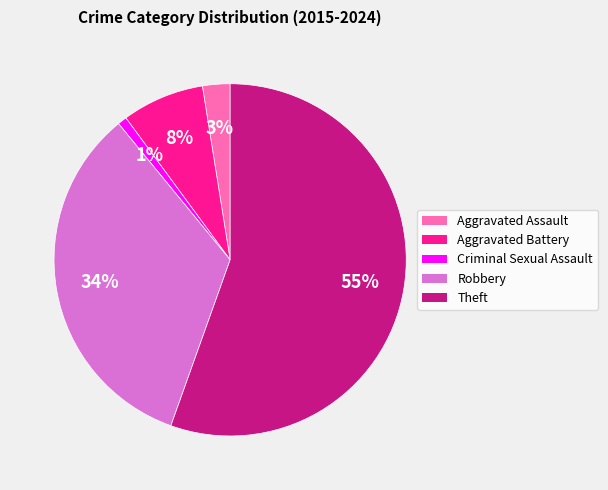

Is the sum of Robbery and Aggravated Battery greater than half?

No